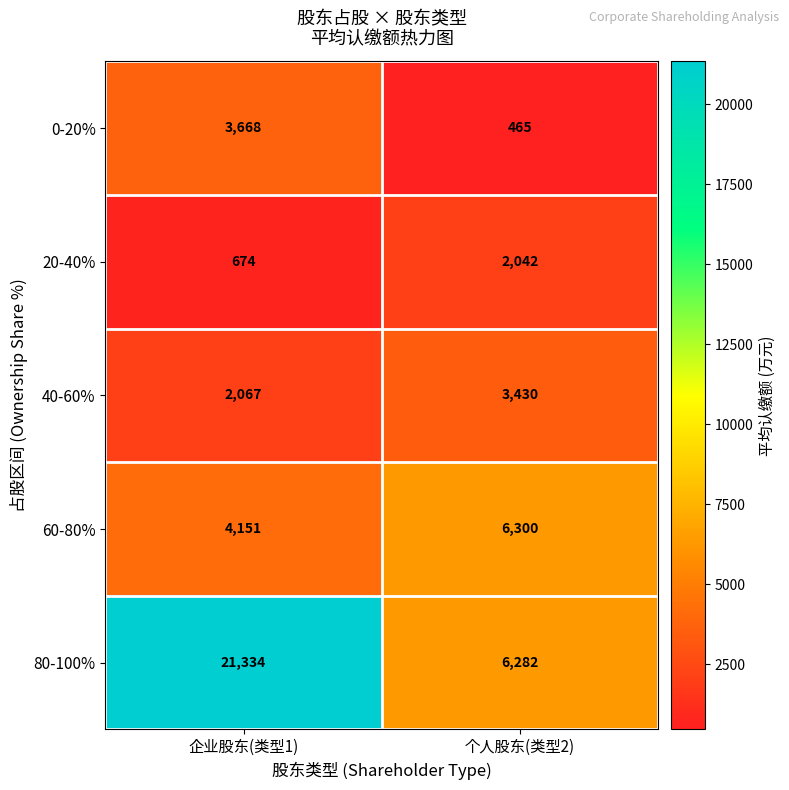

What is the difference between the 80-100% values at 个人股东(类型2) and 企业股东(类型1)?

15052